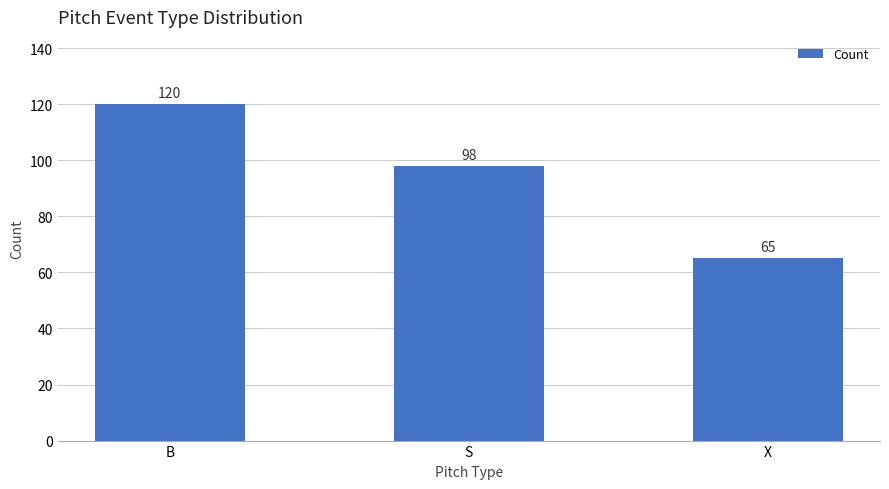

At which label does the data first exceed 98?

B